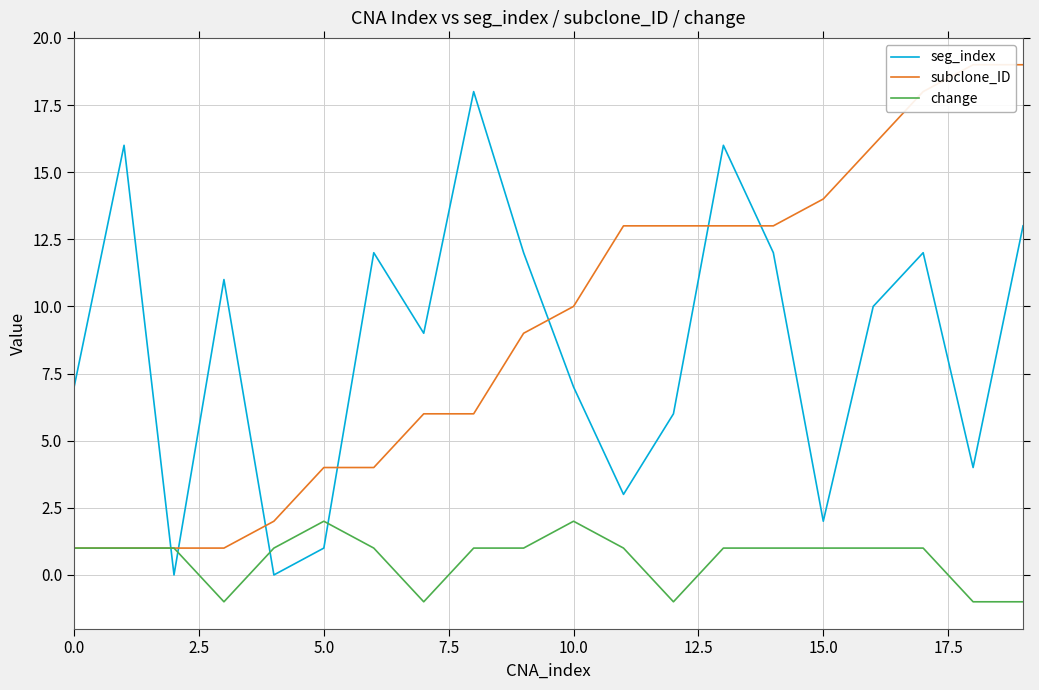

Is the value of seg_index at 5.0 greater than the value of change at 5.0?

No